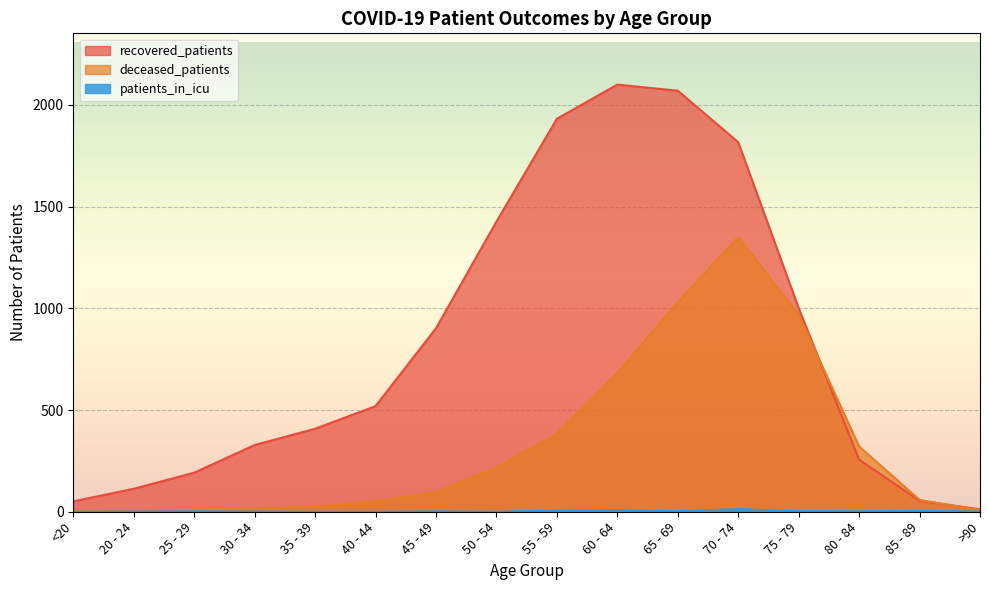

What is the value of the patients_in_icu point at the 10th from the left?

8